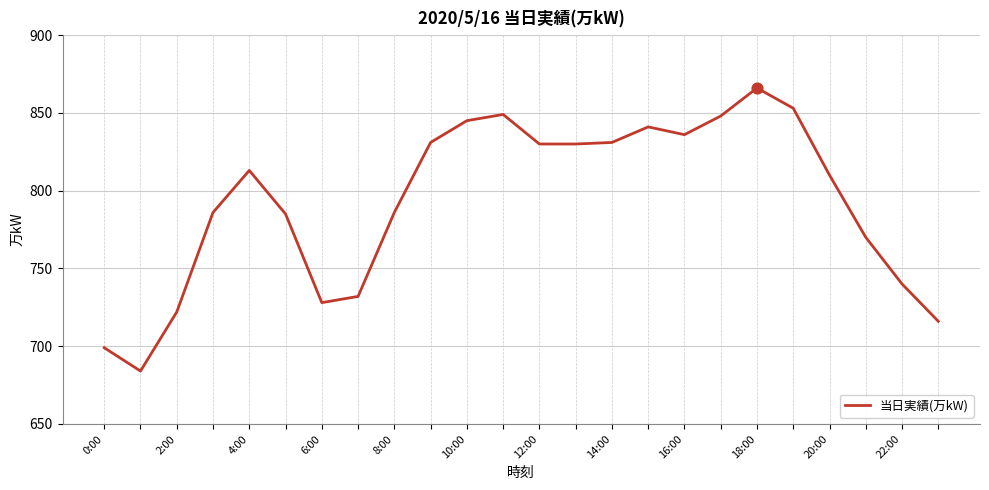

What is the greatest value displayed?

866